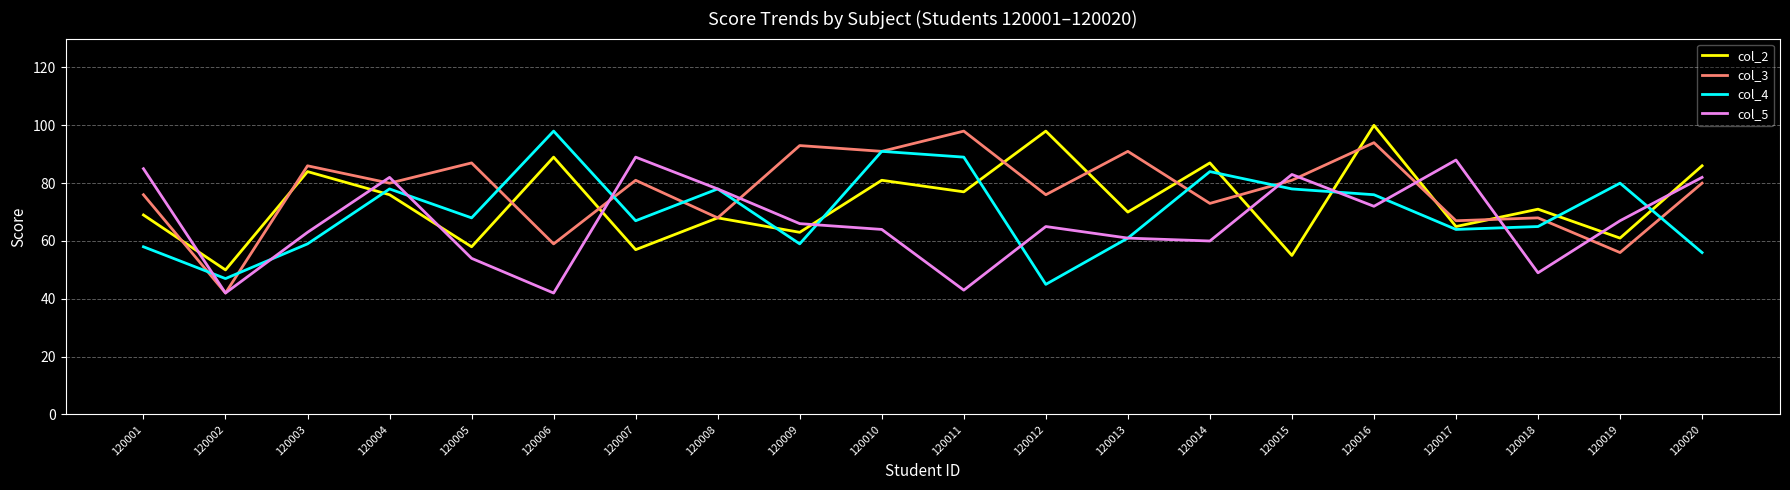

What is the difference between the highest and lowest values at 120019?

24